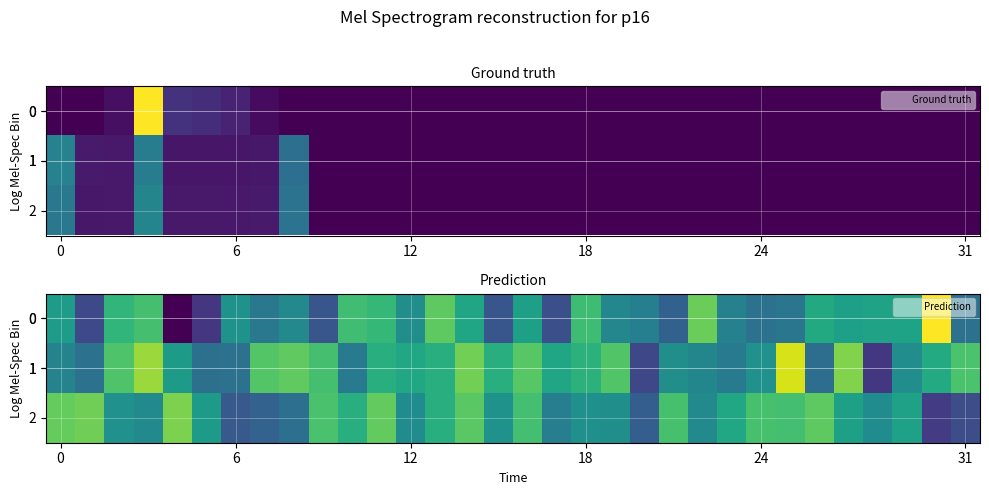

At which category is the sum across all series the highest?

14